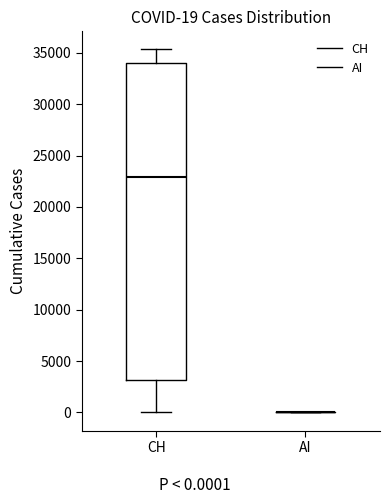

Comparing the boxes themselves (not the whiskers), which one is the tallest?

CH